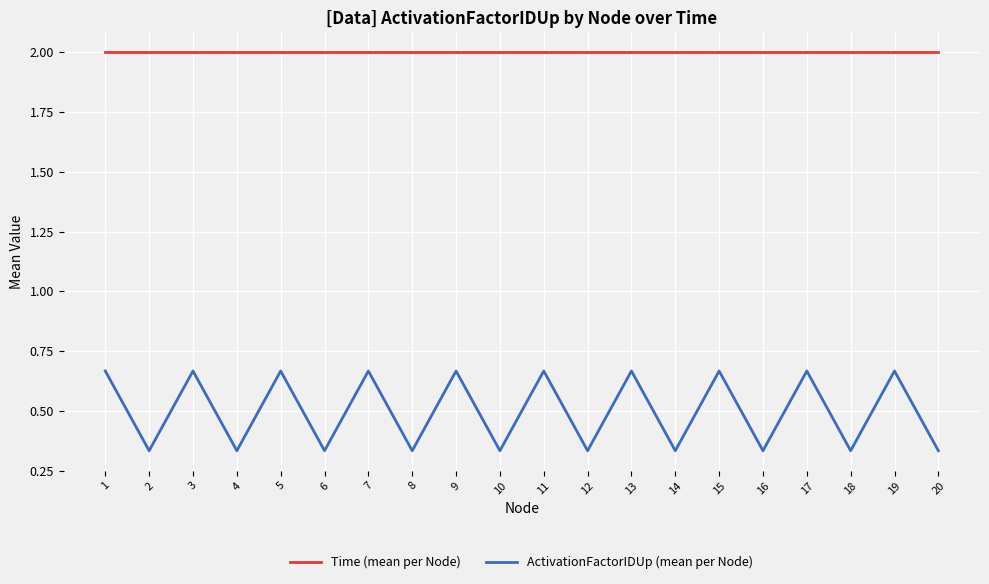

How many lines are shown in the chart?

2